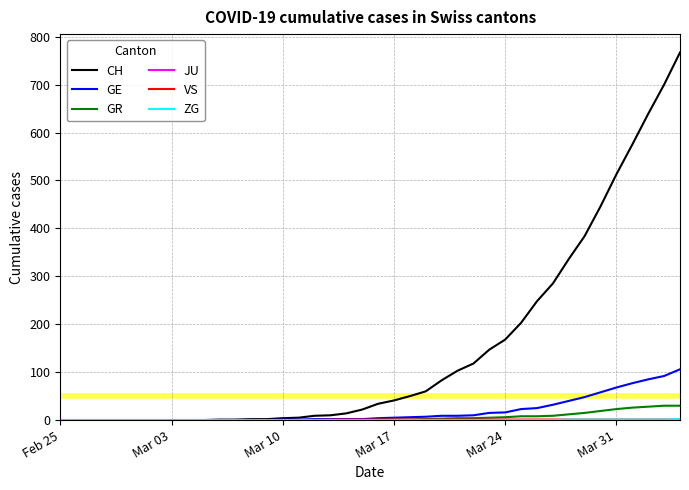

What is the greatest value displayed?

767